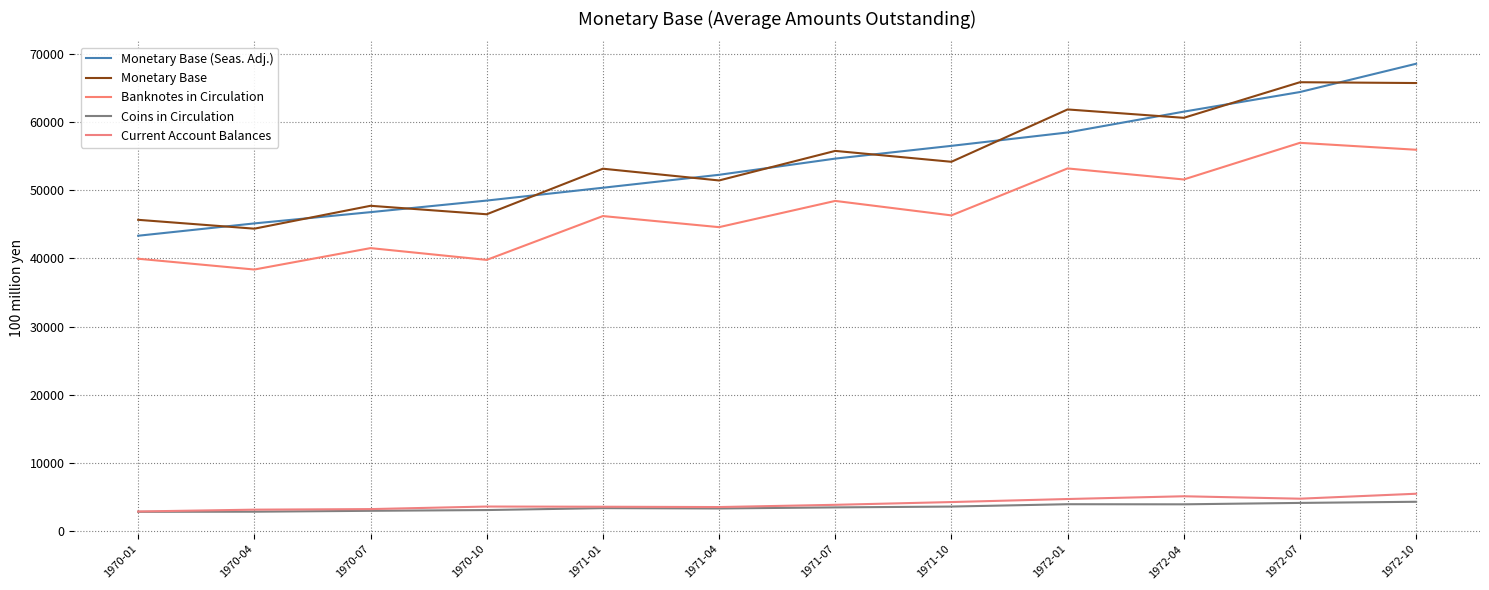

Rank the series by their maximum value, from highest to lowest.

Monetary Base (Seas. Adj.), Monetary Base, Banknotes in Circulation, Current Account Balances, Coins in Circulation